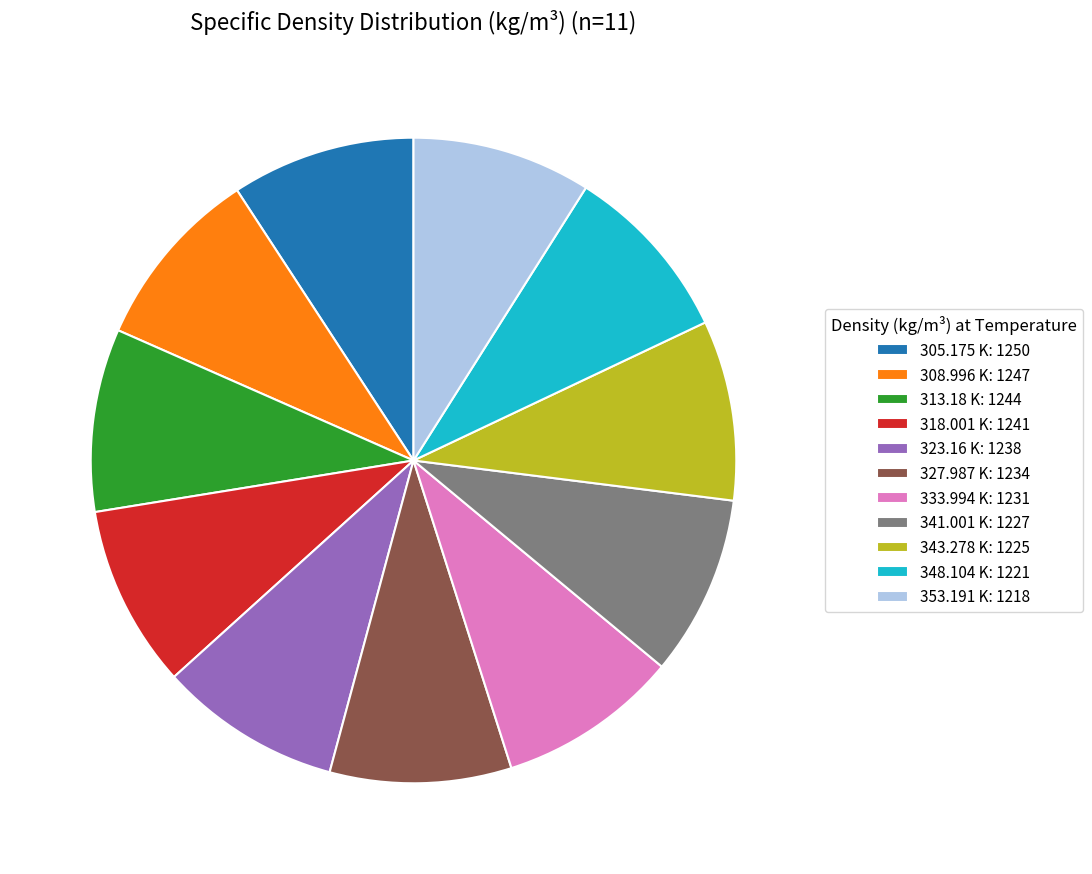

Approximately how many times larger is the value at 348.104 K: 1221 compared to 343.278 K: 1225?

1.0